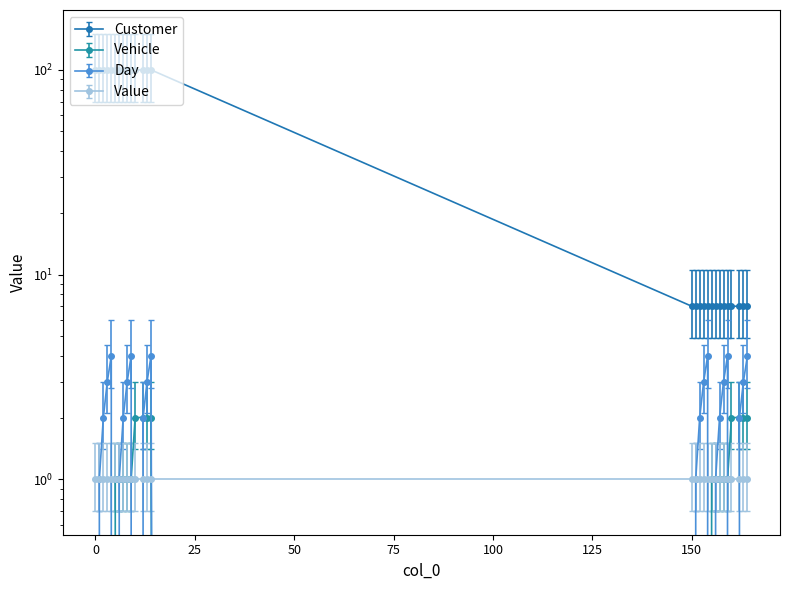

List the series in order of their peak value, highest first.

Customer, Day, Vehicle